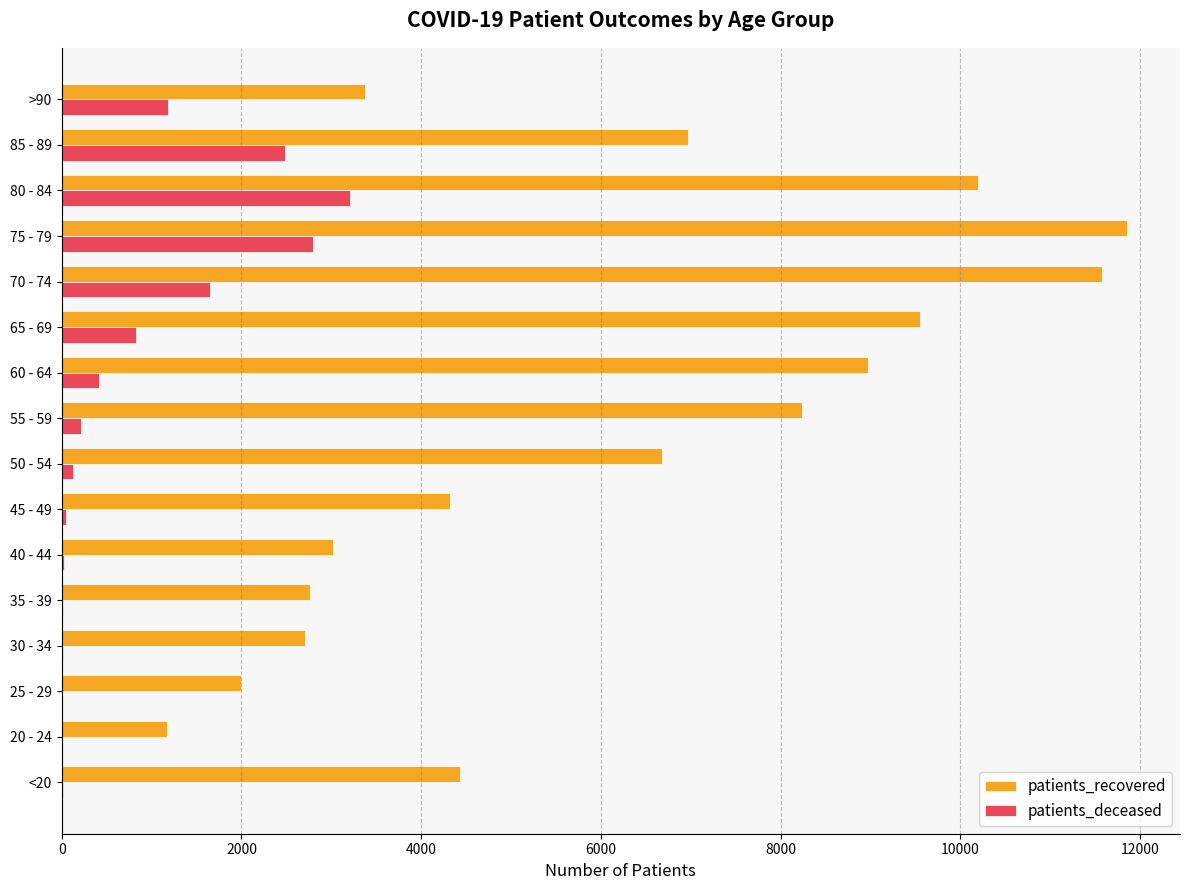

At which label is patients_deceased closest to 1607?

70 - 74